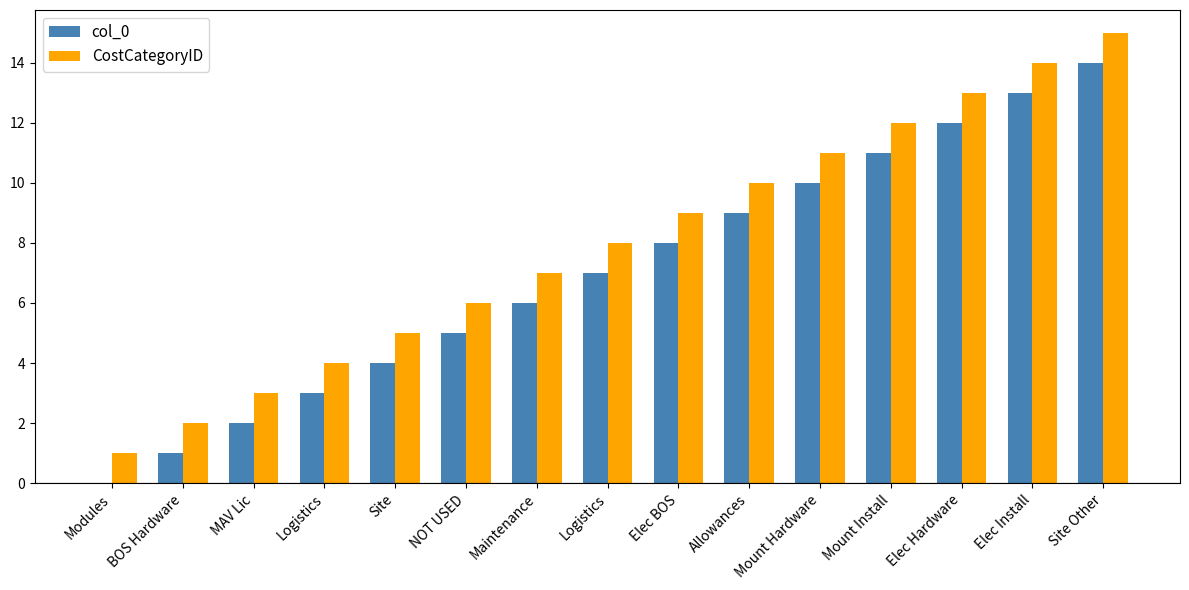

Reading left to right, list all the values displayed in this chart.

col_0: Modules=0	BOS Hardware=1	MAV Lic=2	Logistics=3	Site=4	NOT USED=5	Maintenance=6	Logistics=7	Elec BOS=8	Allowances=9	Mount Hardware=10	Mount Install=11	Elec Hardware=12	Elec Install=13	Site Other=14
CostCategoryID: Modules=1	BOS Hardware=2	MAV Lic=3	Logistics=4	Site=5	NOT USED=6	Maintenance=7	Logistics=8	Elec BOS=9	Allowances=10	Mount Hardware=11	Mount Install=12	Elec Hardware=13	Elec Install=14	Site Other=15